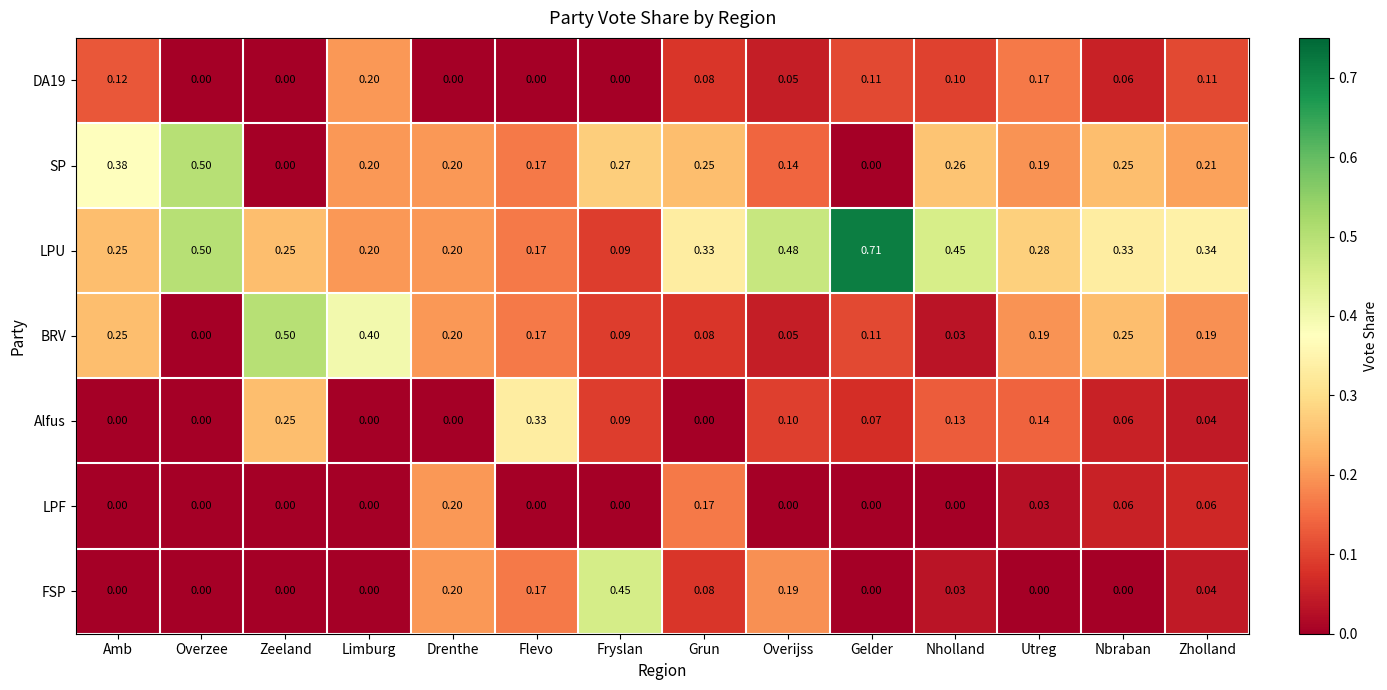

Which series has the widest spread of values?

LPU